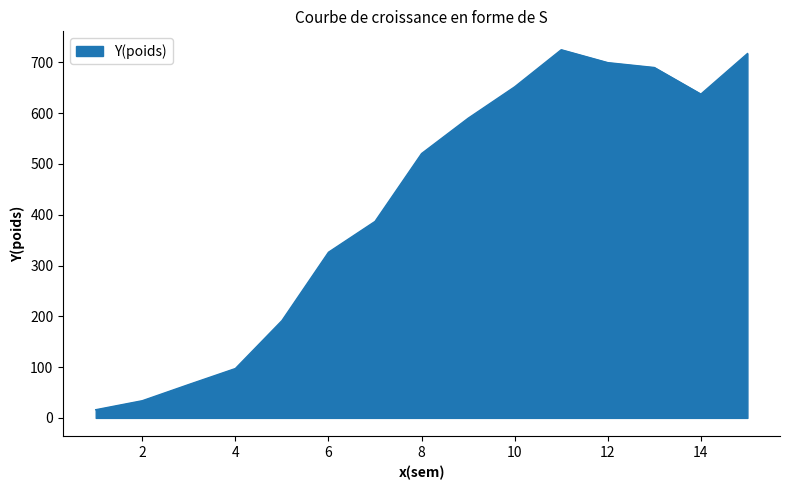

What is the smallest value displayed?

16.1